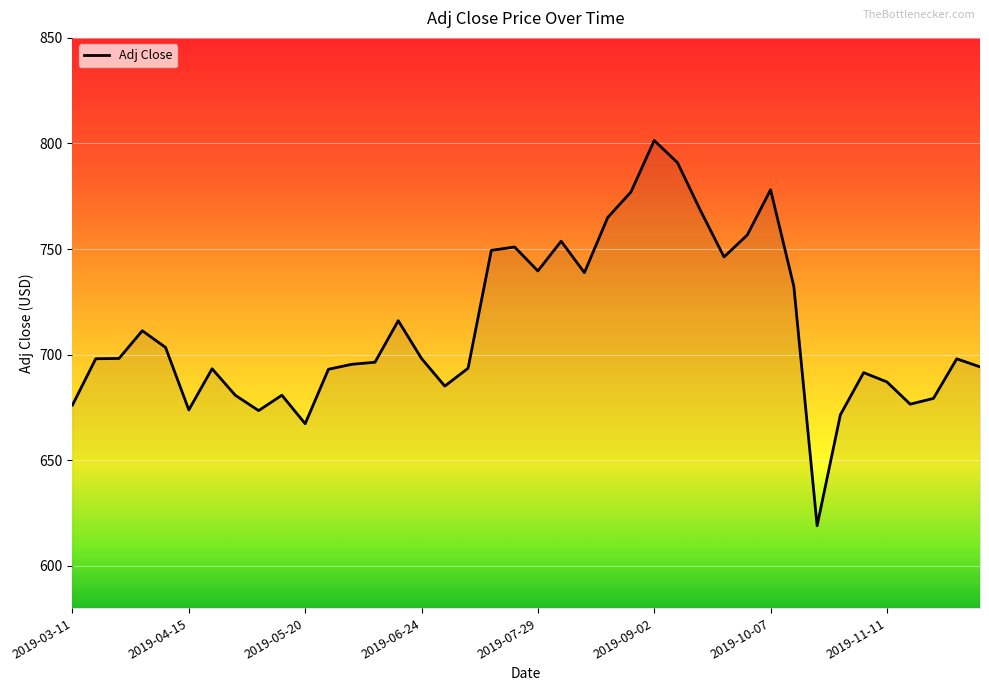

What is the smallest value displayed?

619.0